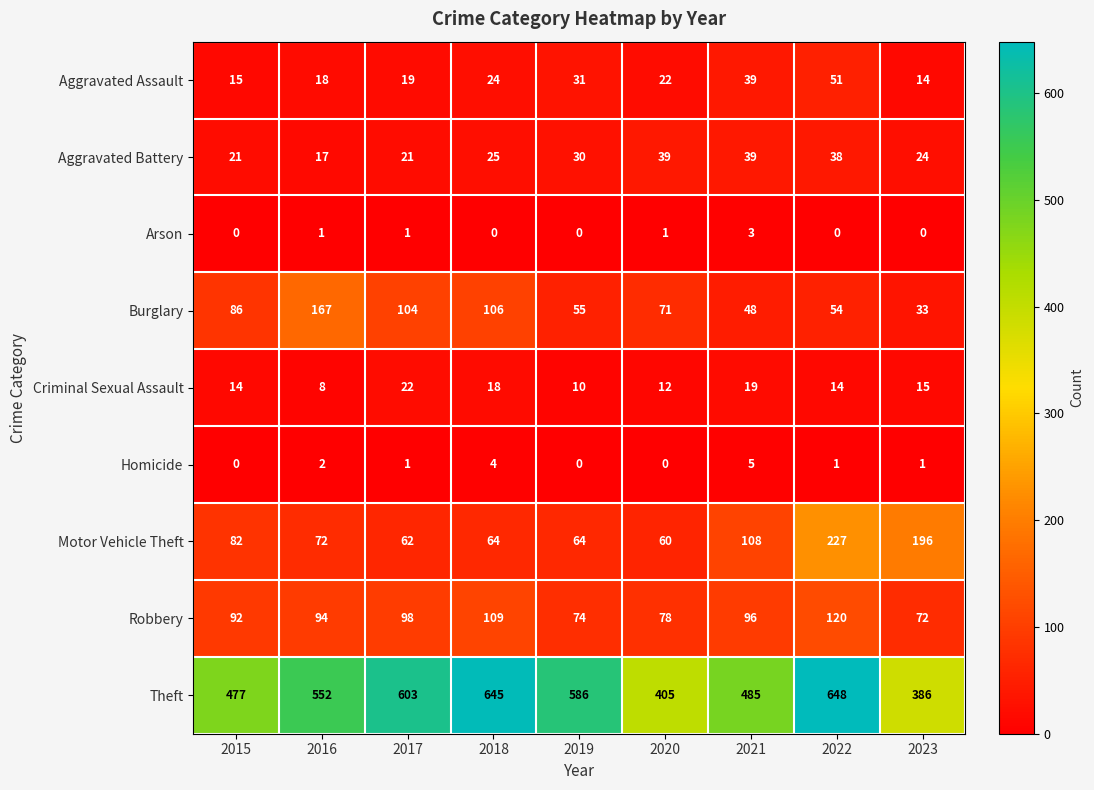

Which series changed the most between 2020 and 2023?

Motor Vehicle Theft